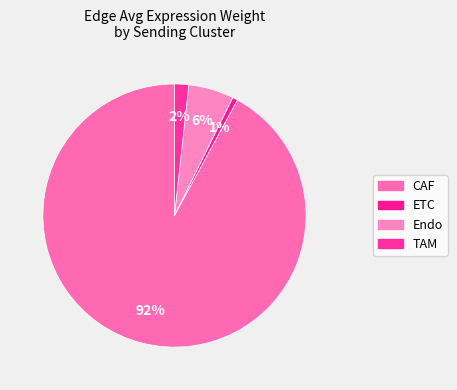

Rank the categories by value from lowest to highest.

ETC, TAM, Endo, CAF